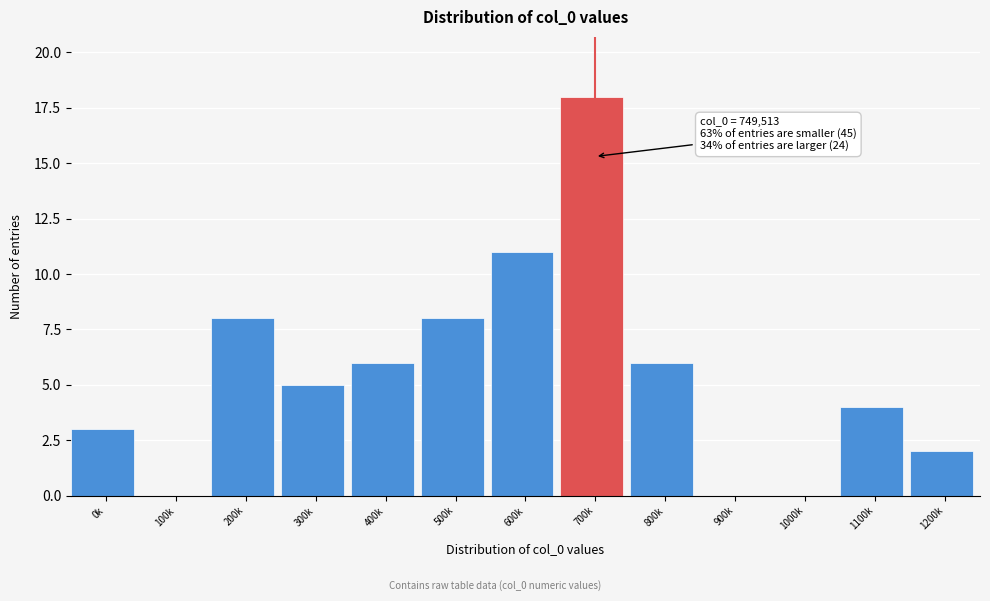

Reading left to right, list all the values displayed in this chart.

0k=3	100k=0	200k=8	300k=5	400k=6	500k=8	600k=11	700k=18	800k=6	900k=0	1000k=0	1100k=4	1200k=2